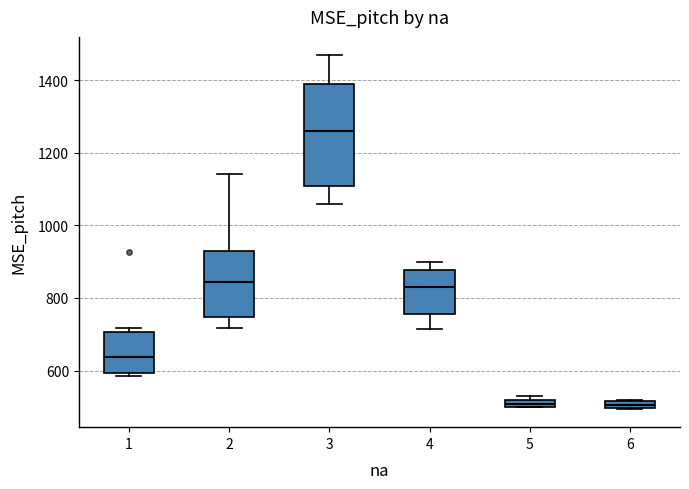

Which box has the highest median line?

3